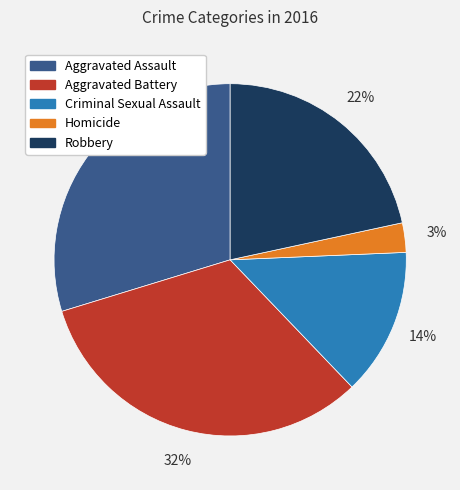

Which category has the biggest portion of the pie?

Aggravated Battery